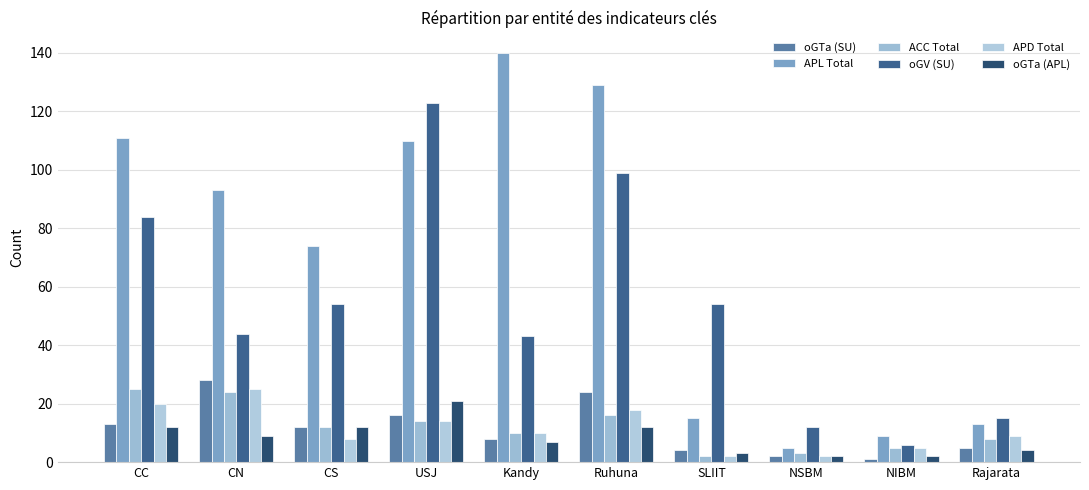

Which series has the largest total across all categories?

APL Total